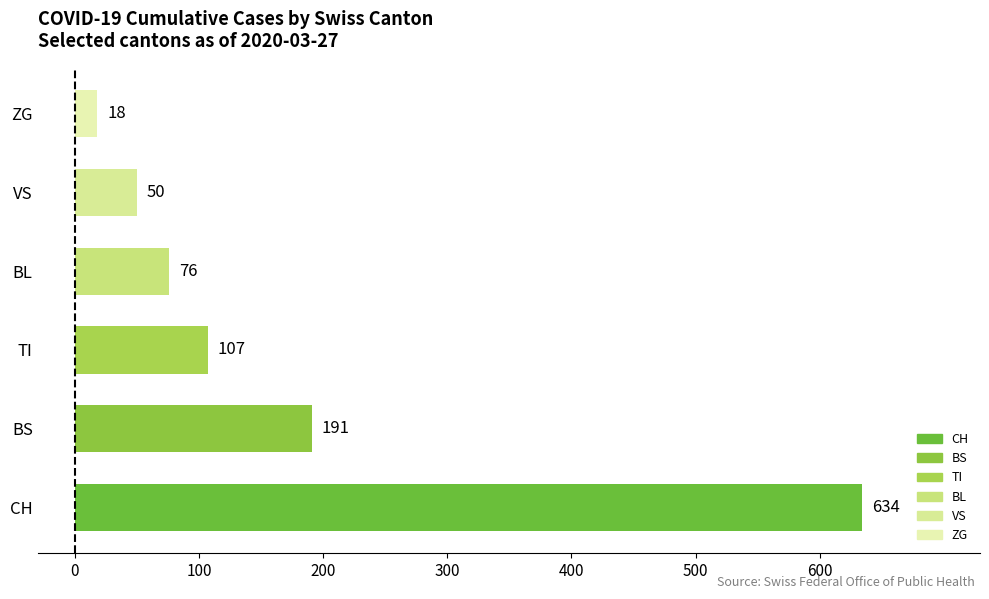

How many distinct data groups are displayed?

1